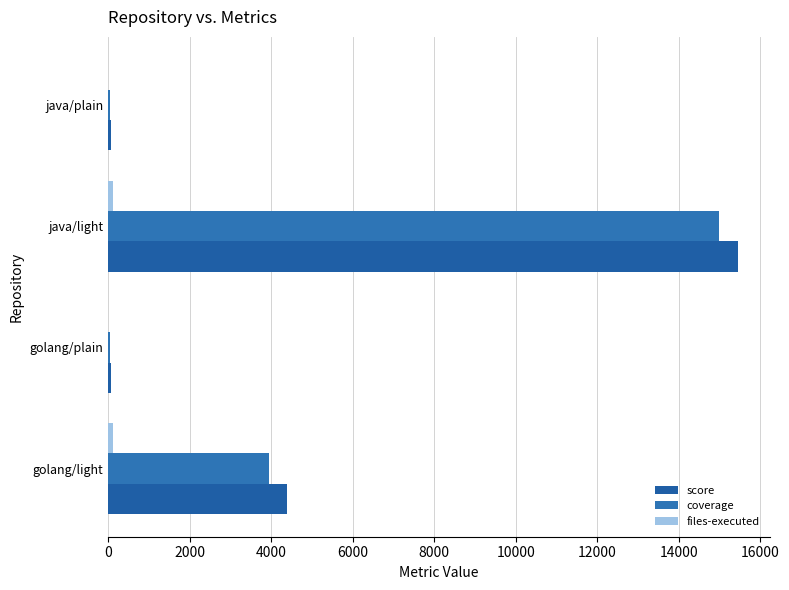

Which series has the largest range (max minus min)?

score